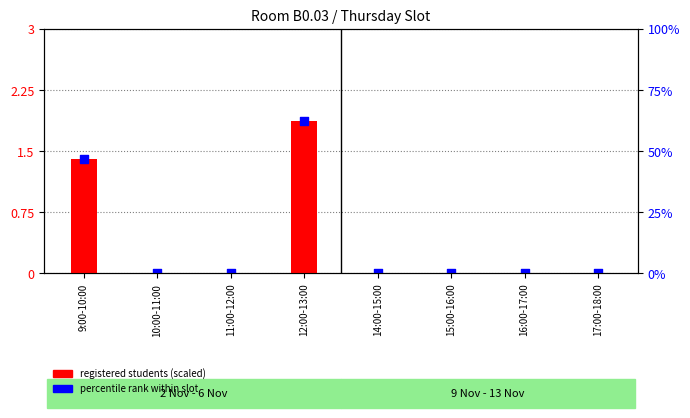

Is the value of registered students (scaled) at 16:00-17:00 greater than the value of percentile rank within slot at 12:00-13:00?

No